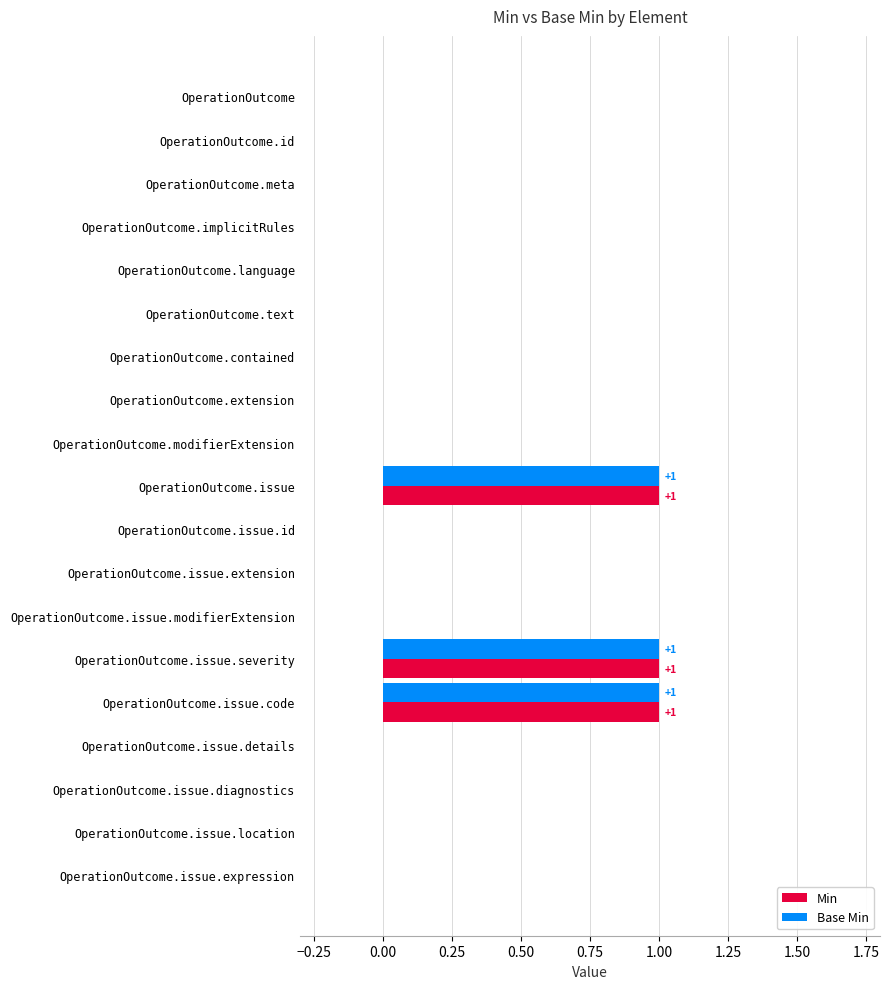

What is the sum of all Base Min values?

3